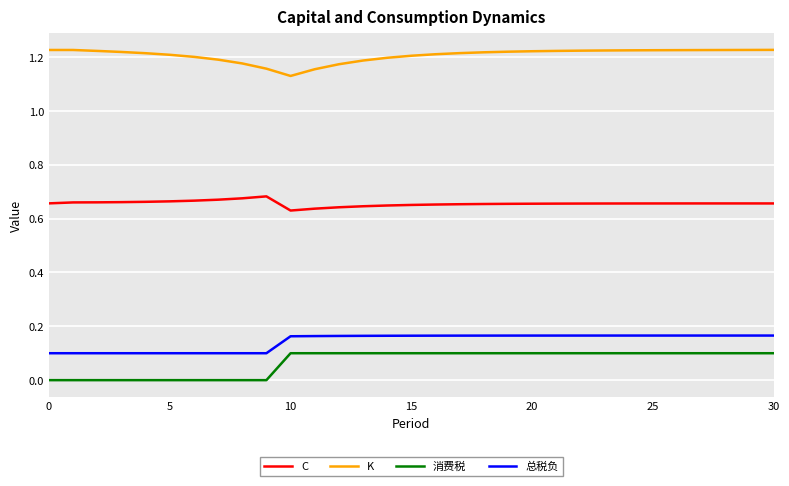

How many lines are shown in the chart?

4